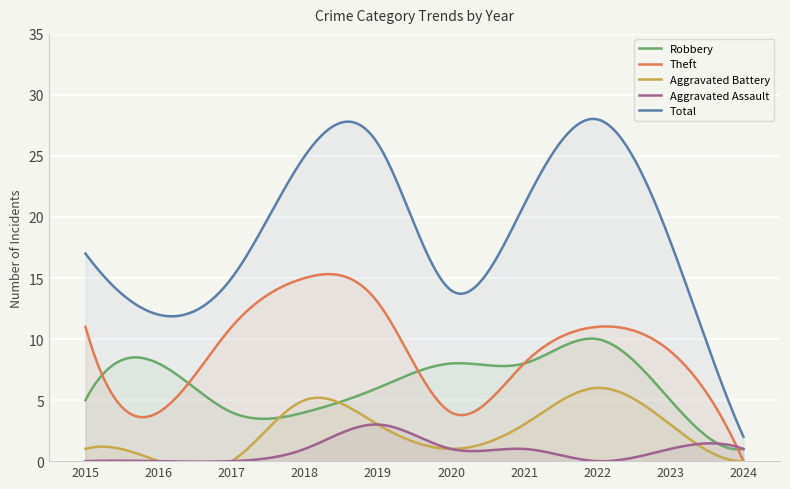

How many series are shown in this chart?

5